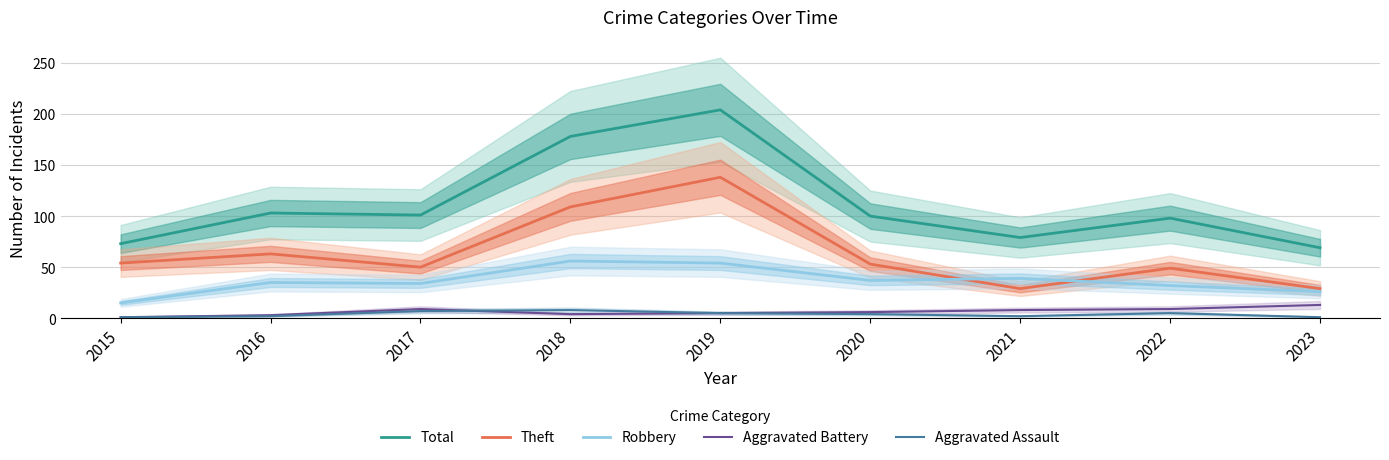

Reading right to left, list all the values displayed in this chart.

Total: 2023=69	2022=98	2021=79	2020=100	2019=204	2018=178	2017=101	2016=103	2015=73
Theft: 2023=29	2022=49	2021=29	2020=53	2019=138	2018=109	2017=50	2016=63	2015=54
Robbery: 2023=26	2022=32	2021=39	2020=37	2019=54	2018=56	2017=34	2016=35	2015=15
Aggravated Battery: 2023=13	2022=9	2021=8	2020=6	2019=5	2018=4	2017=9	2016=3	2015=1
Aggravated Assault: 2023=1	2022=5	2021=2	2020=4	2019=5	2018=8	2017=7	2016=2	2015=1